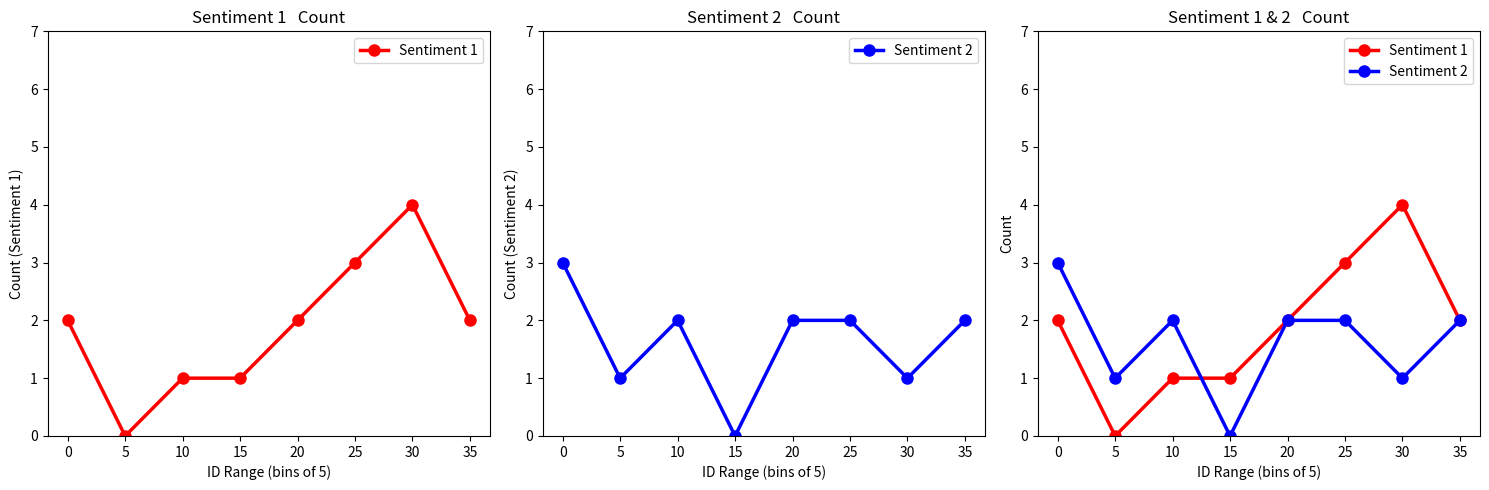

How many values in Sentiment 1 are above zero?

7